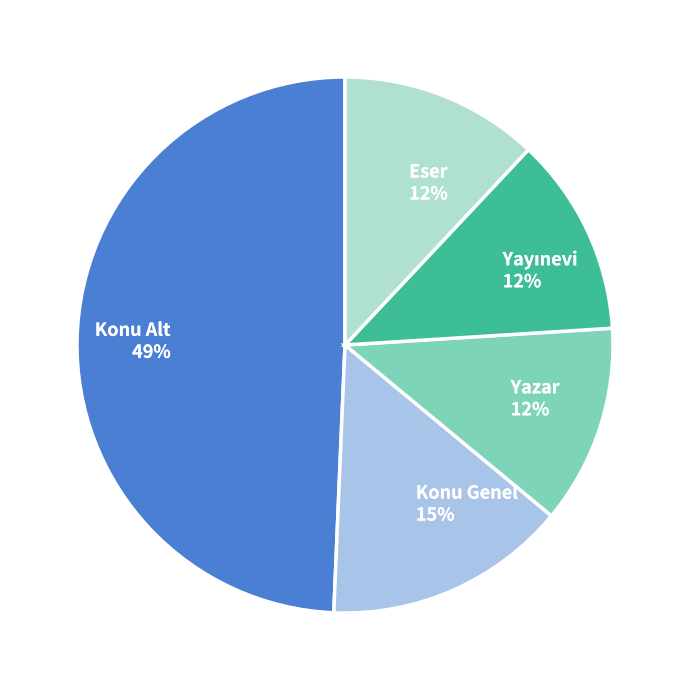

Which has a higher value, Konu Genel or Konu Alt?

Konu Alt